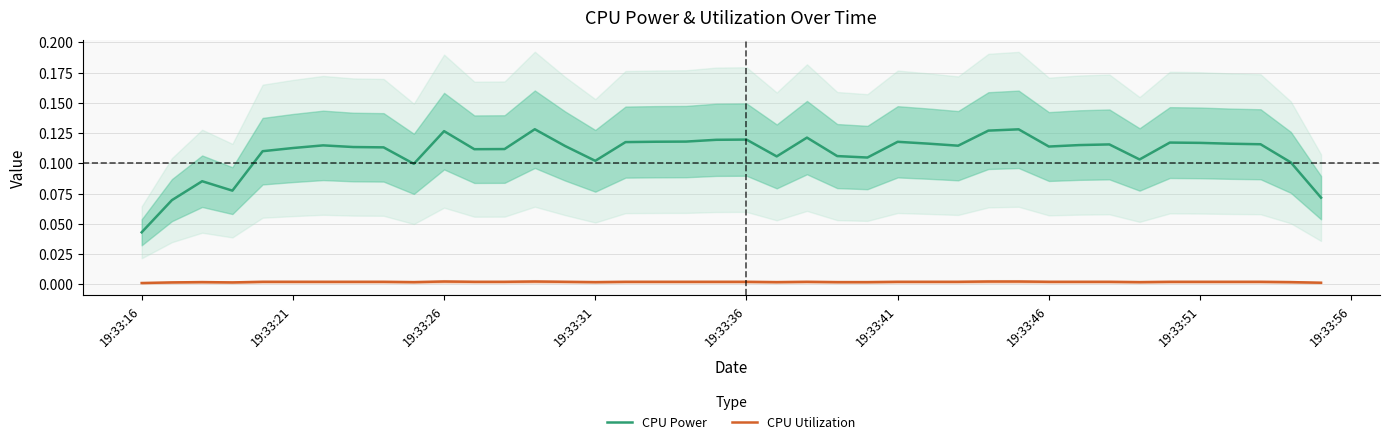

True or false: CPU Power and CPU Utilization intersect in this chart.

False